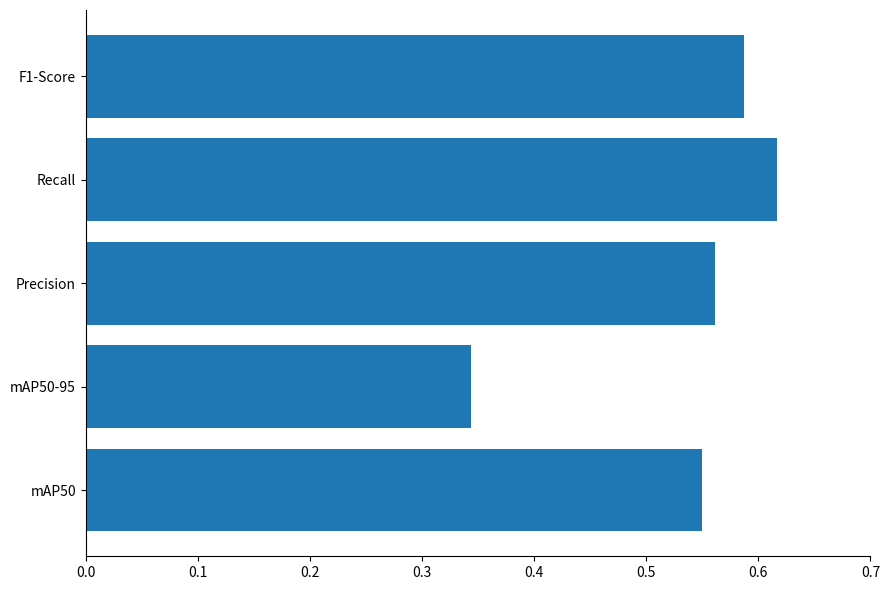

What is the sum of the values at Precision and Recall?

1.2